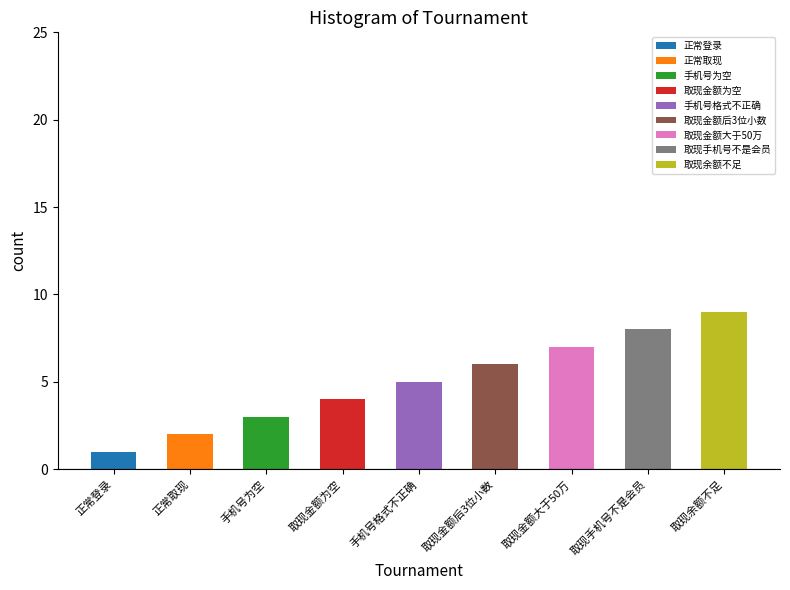

How many bars are there in total?

9